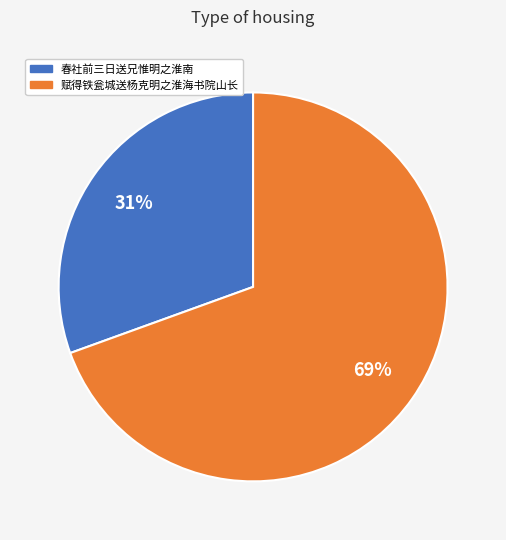

Is there a majority slice in this chart?

Yes